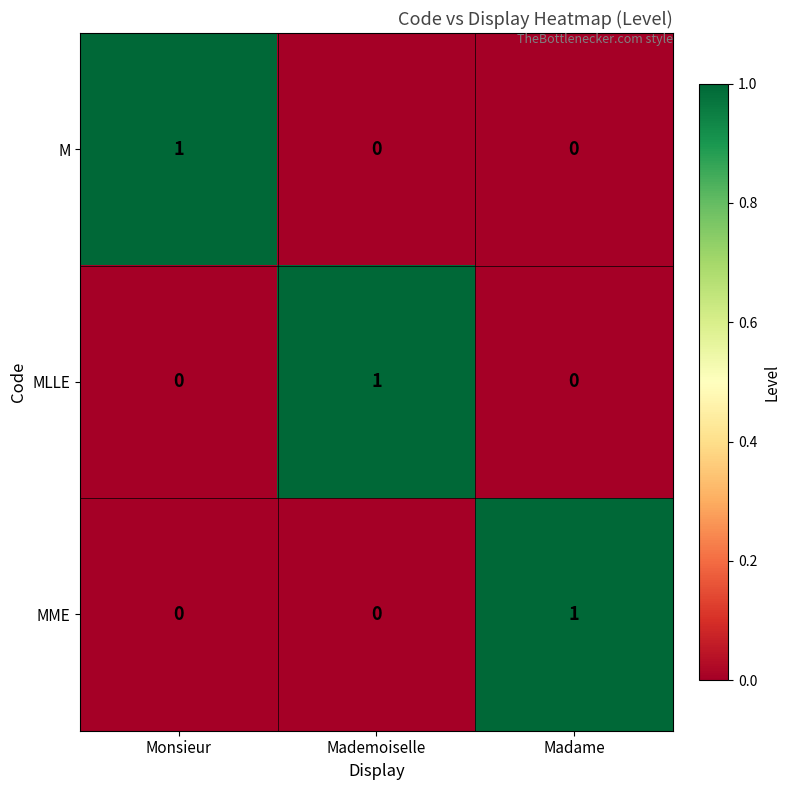

How many positive values does the M series have?

1